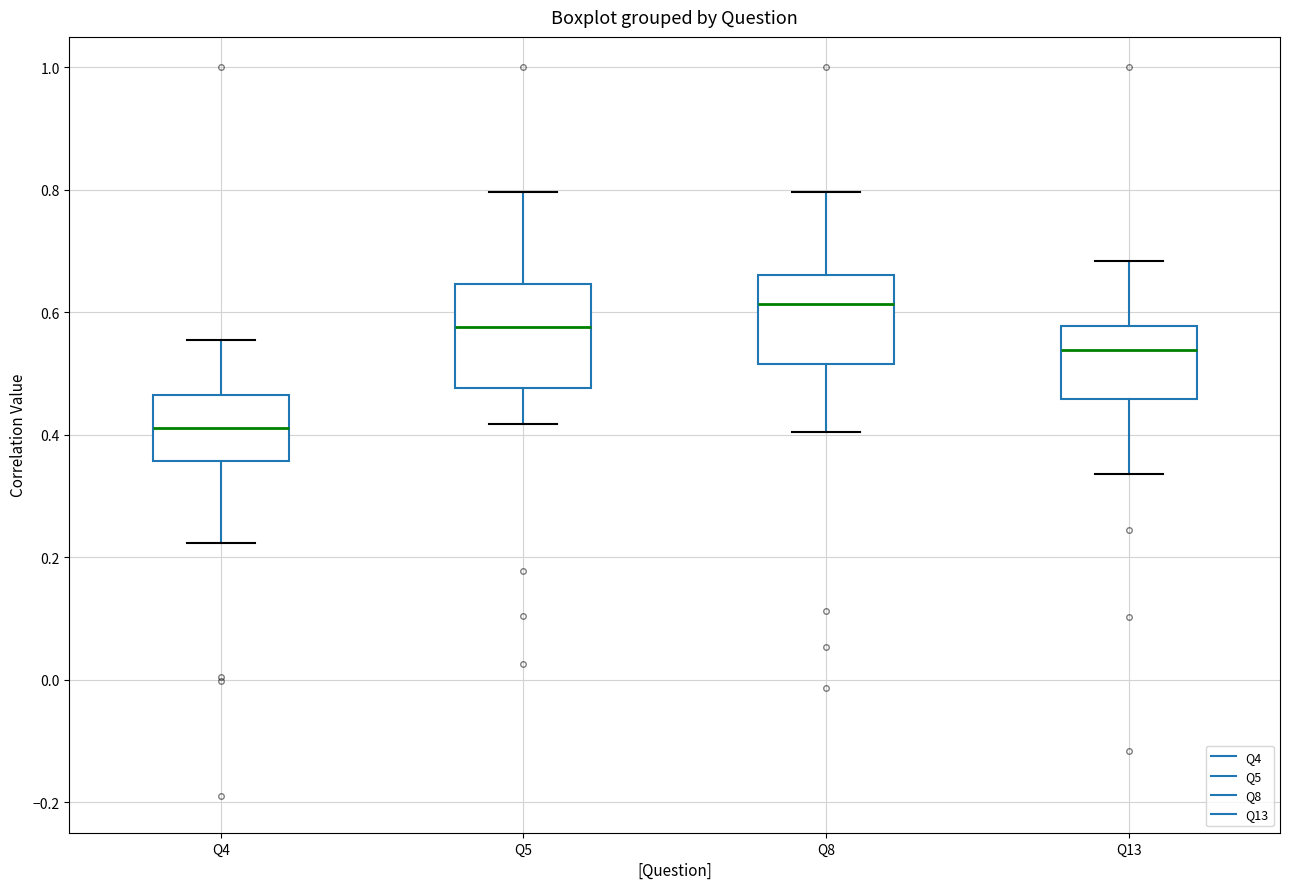

Which box is the tallest, from its lower edge to its upper edge?

Q5